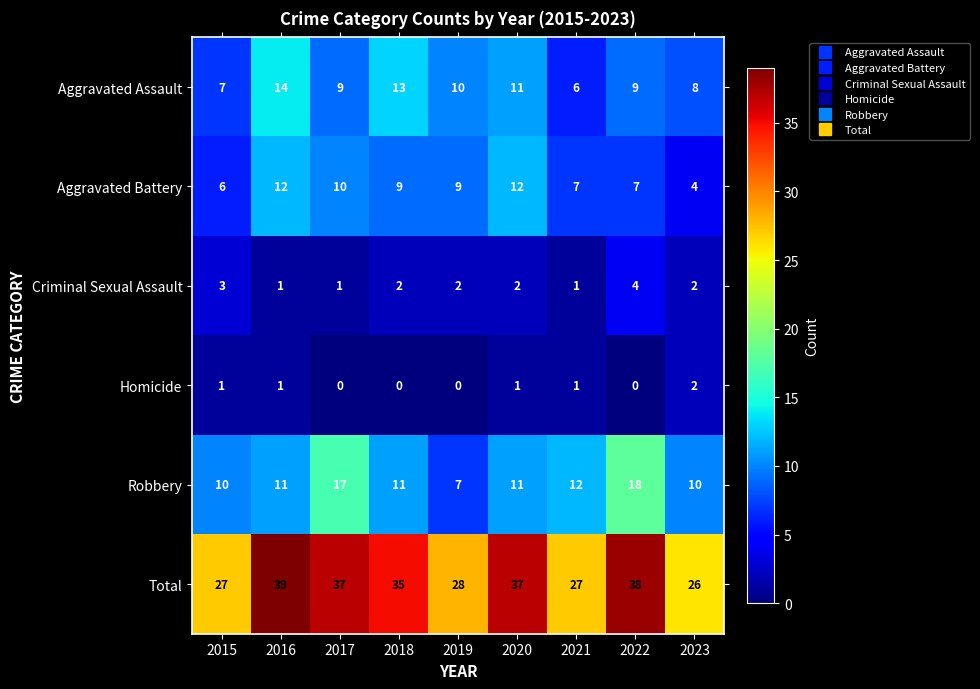

The value of Criminal Sexual Assault at 2022 is 4. True or false?

True